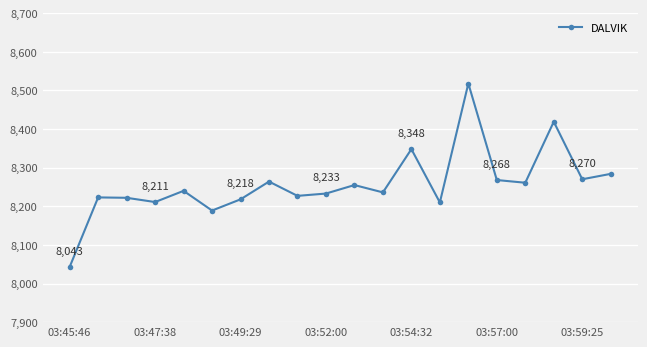

True or false: the data has more than 0 interior local peaks.

True